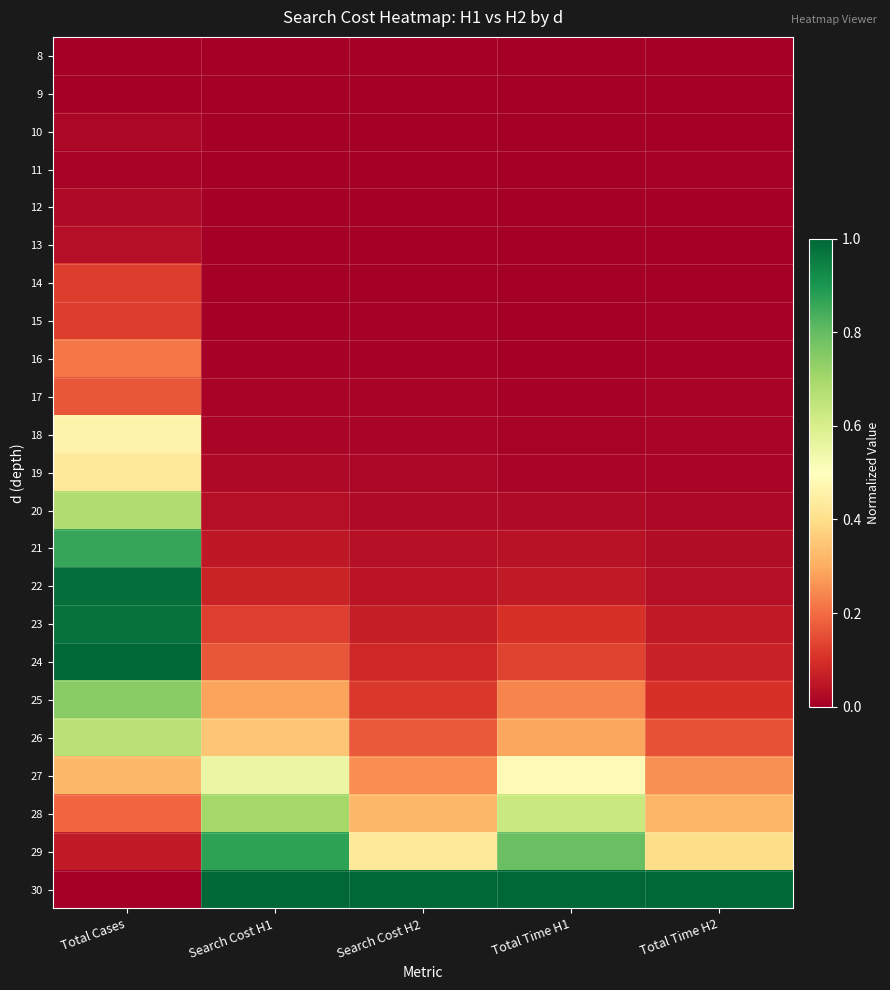

At which category is the sum across all series the highest?

Total Cases